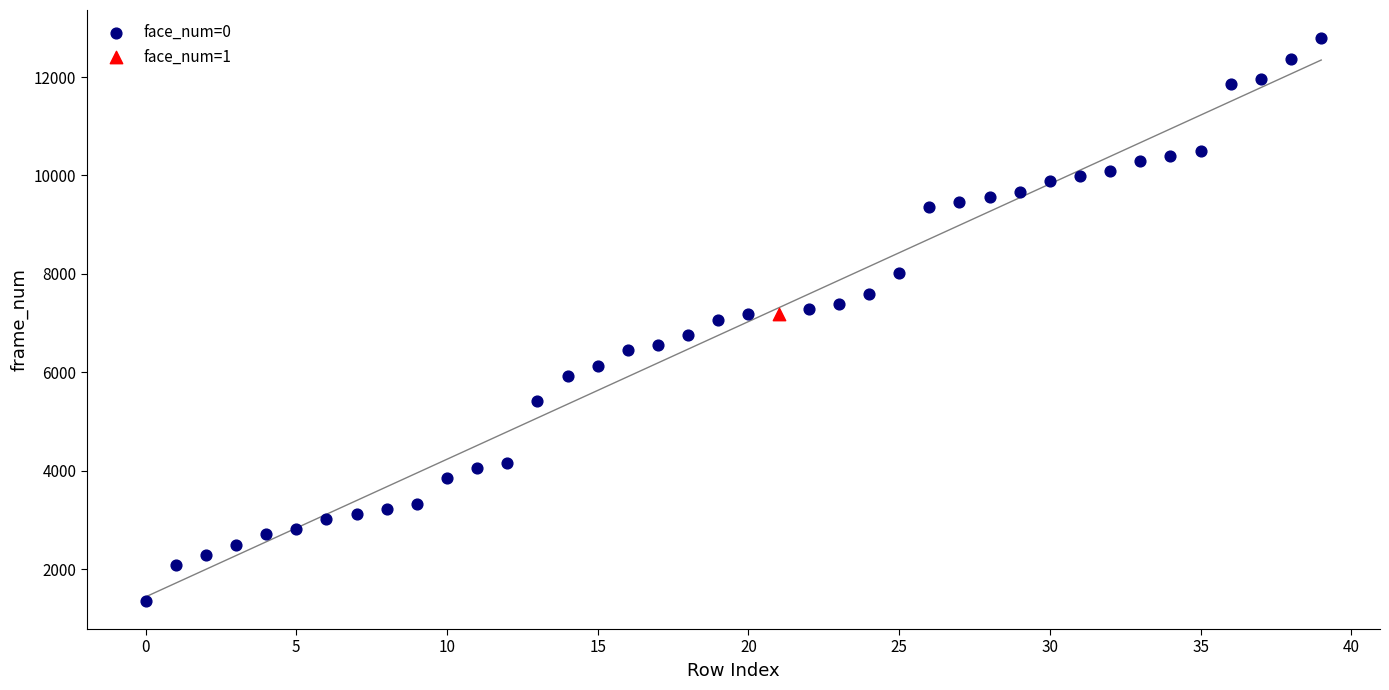

What are all the series names shown in the legend?

face_num=0, face_num=1